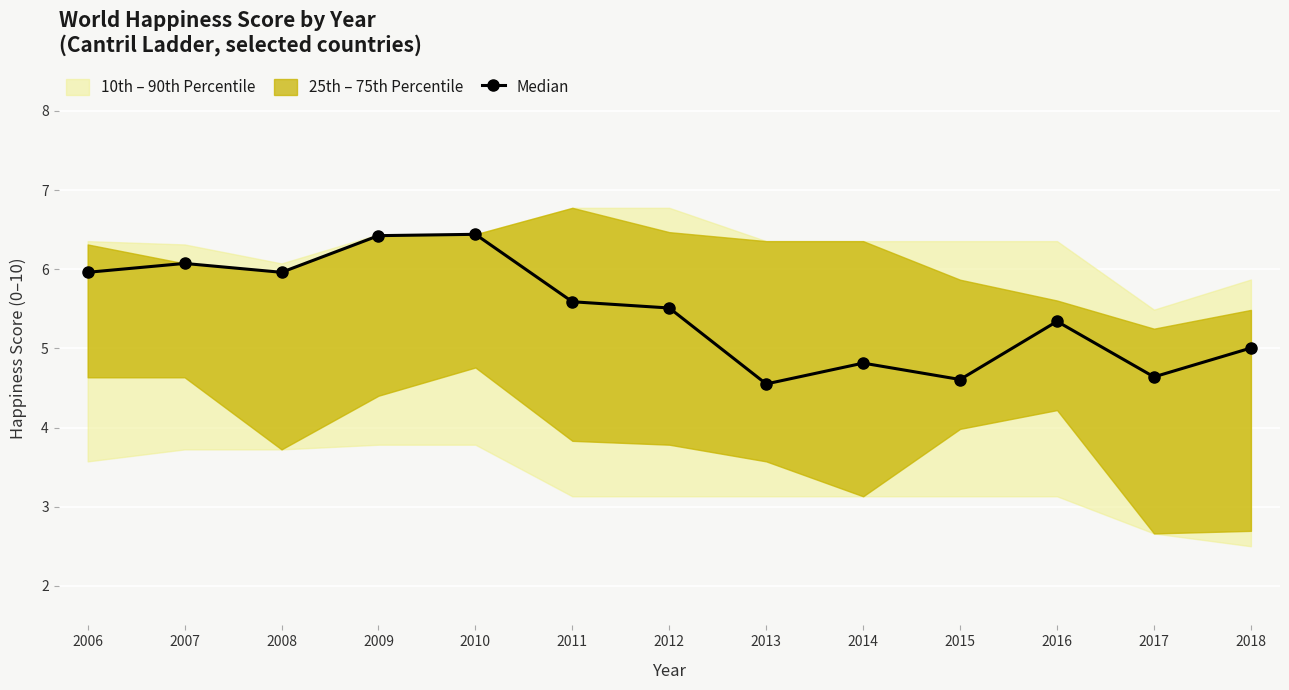

How many values are below 5?

4